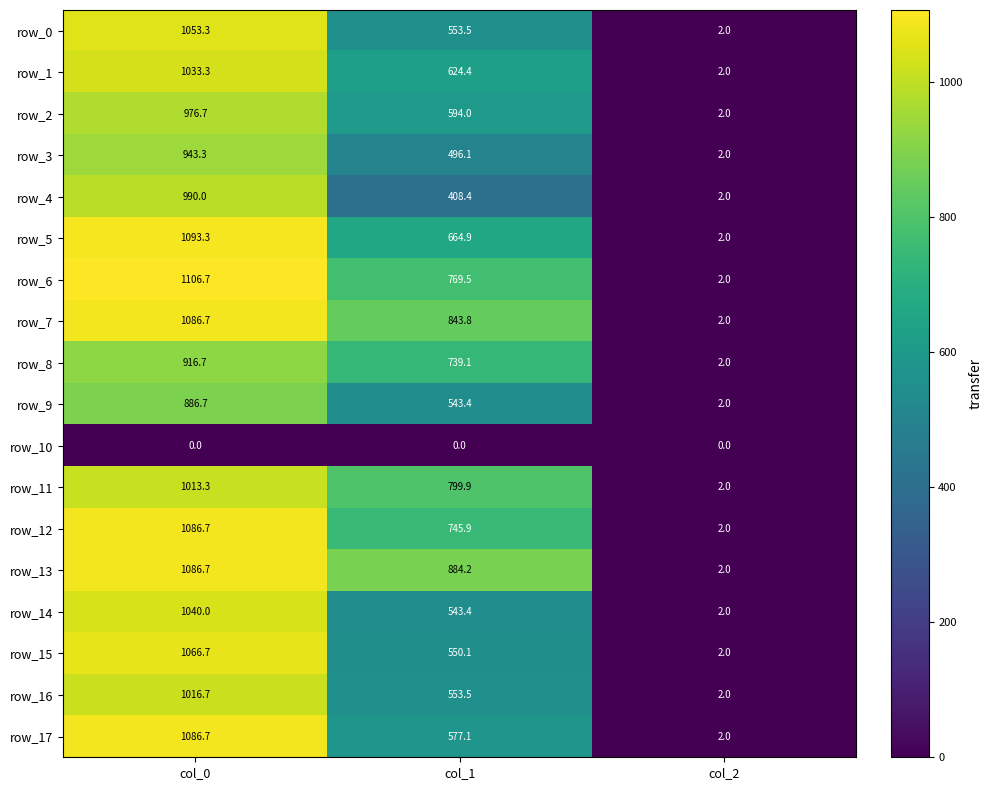

The row_5 series shows 2.0 at col_2. True or false?

True